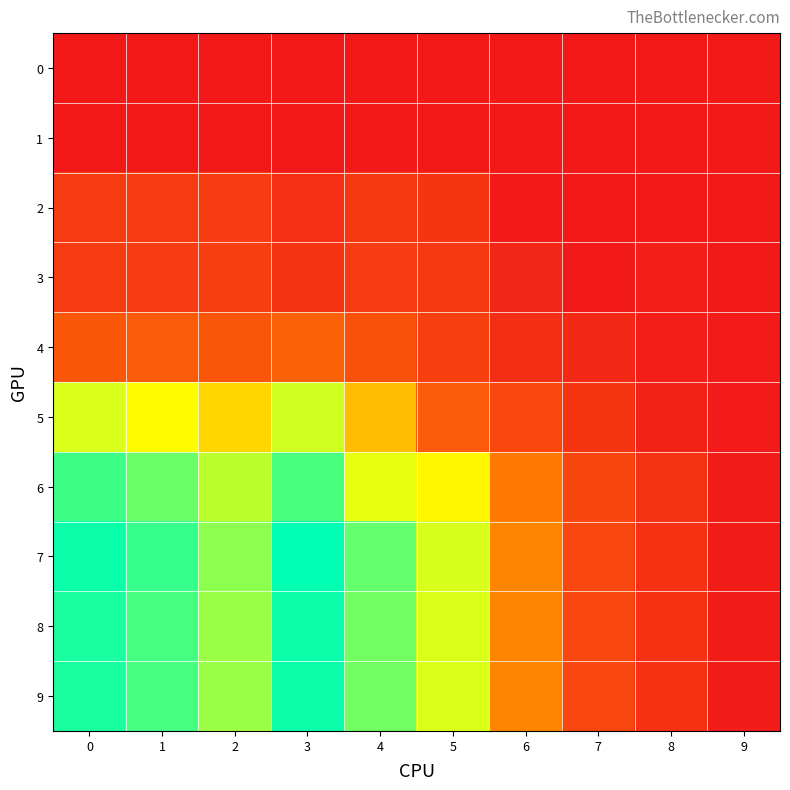

Between 1 and 3, which series saw the biggest shift?

7